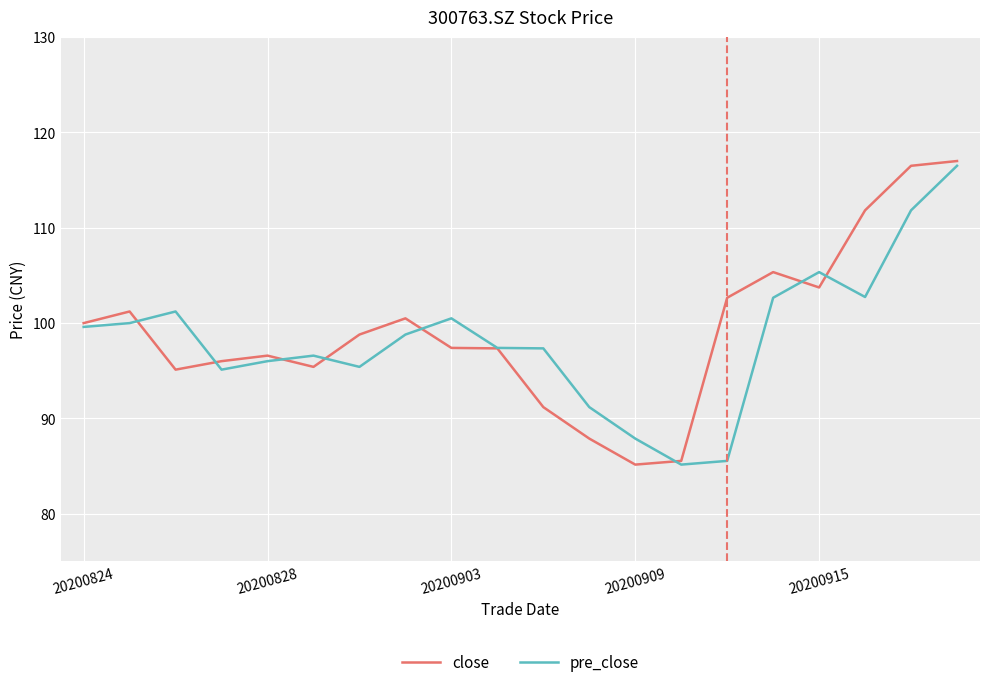

Which series has the largest range (max minus min)?

close